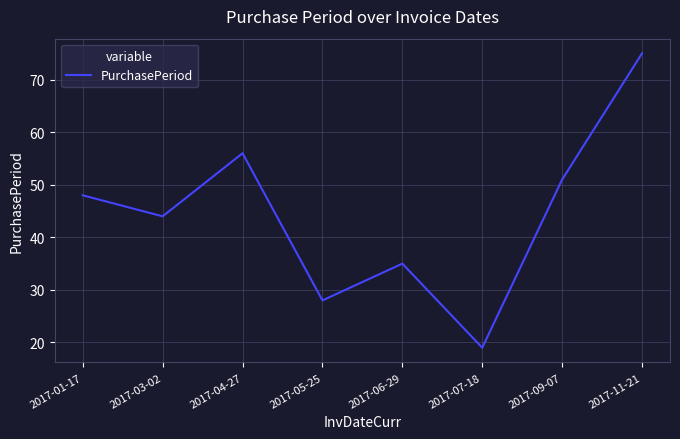

Reading left to right, what are all the values shown in this chart?

48	44	56	28	35	19	51	75